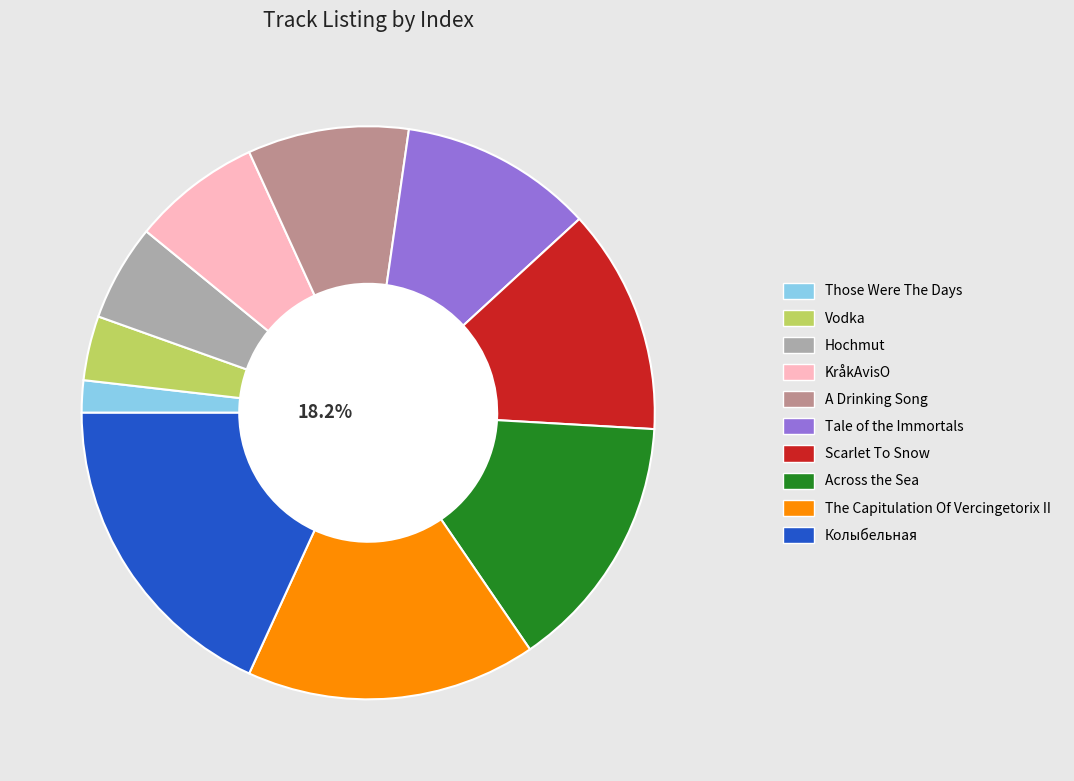

Does Колыбельная account for over 50% of the chart?

No